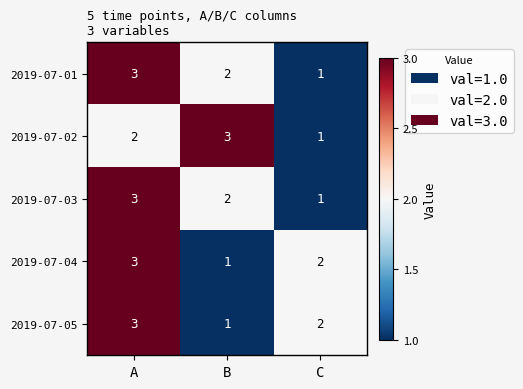

What is the total value across all series at C?

7